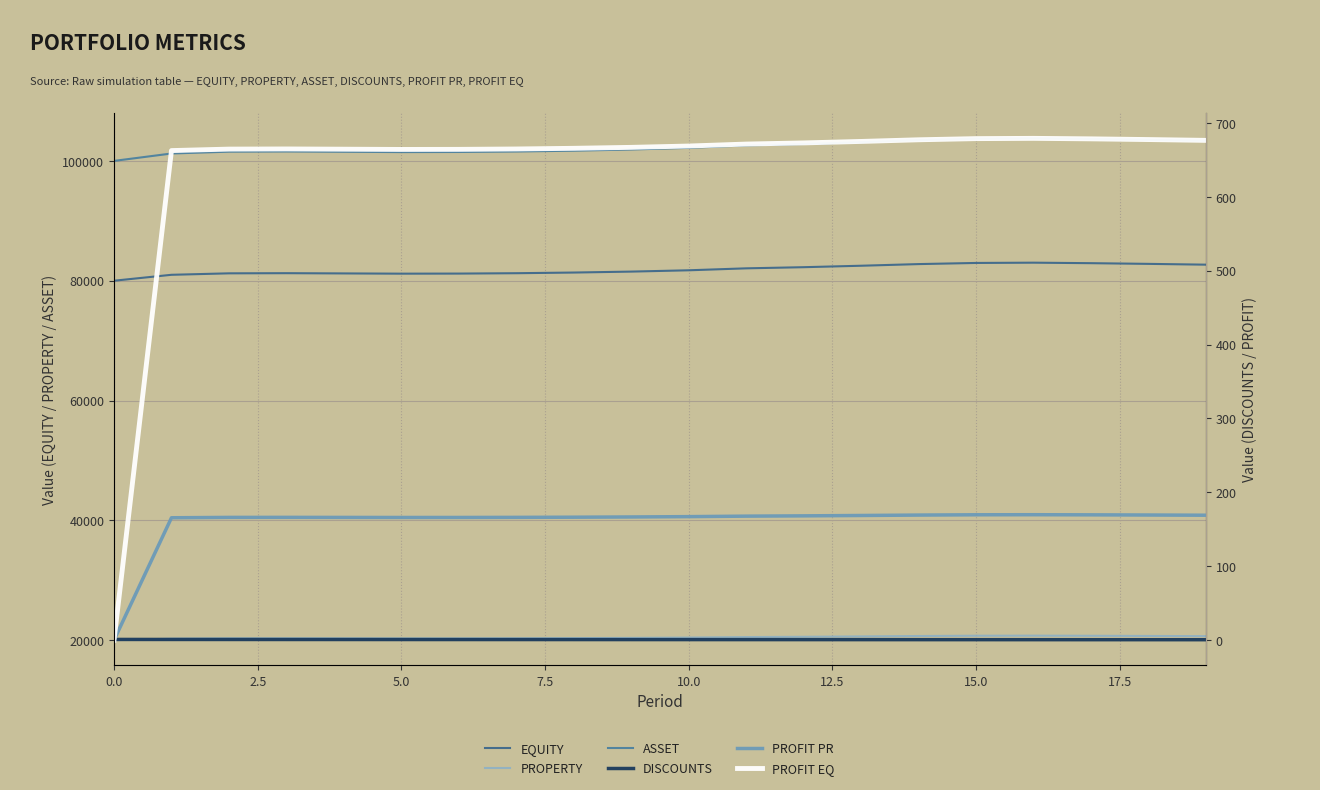

True or false: PROFIT EQ has more than 1 points higher than both neighbors.

True